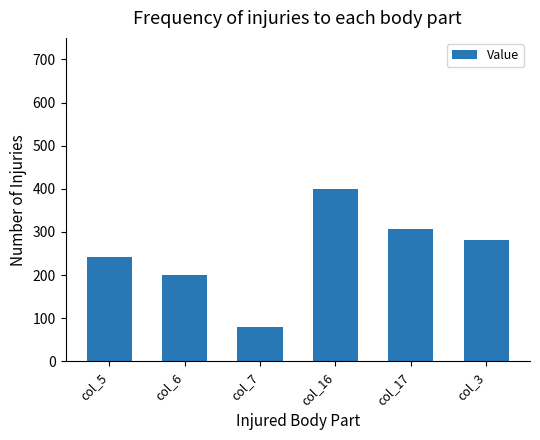

Are the bars grouped side by side (vs. stacked)?

No